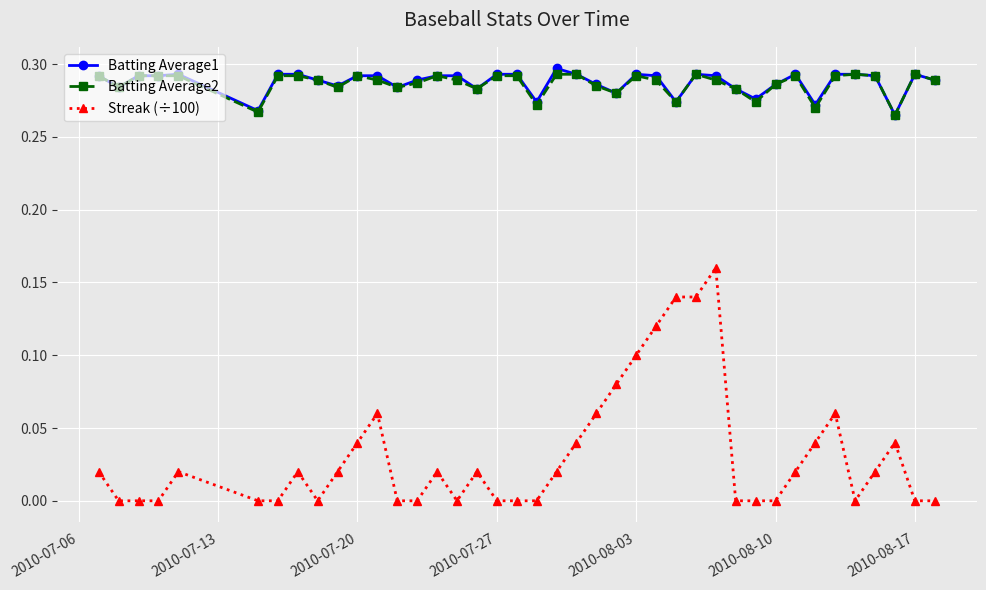

True or false: Batting Average1 and Streak (÷100) cross at least once.

False